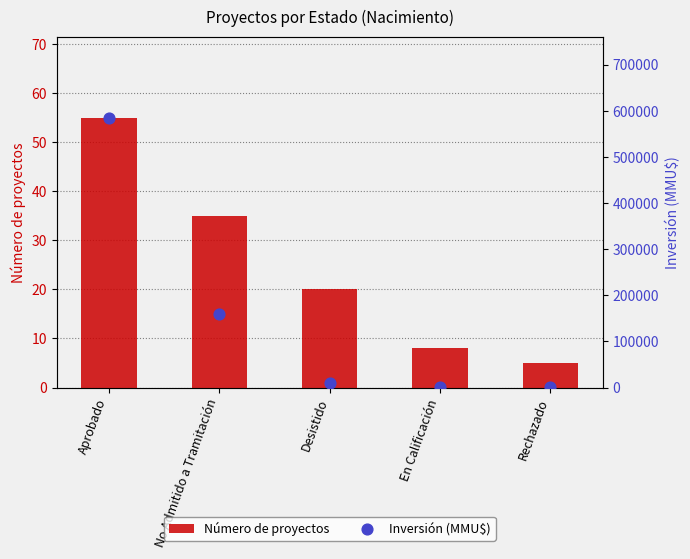

At how many categories does at least one series exceed 140544?

2